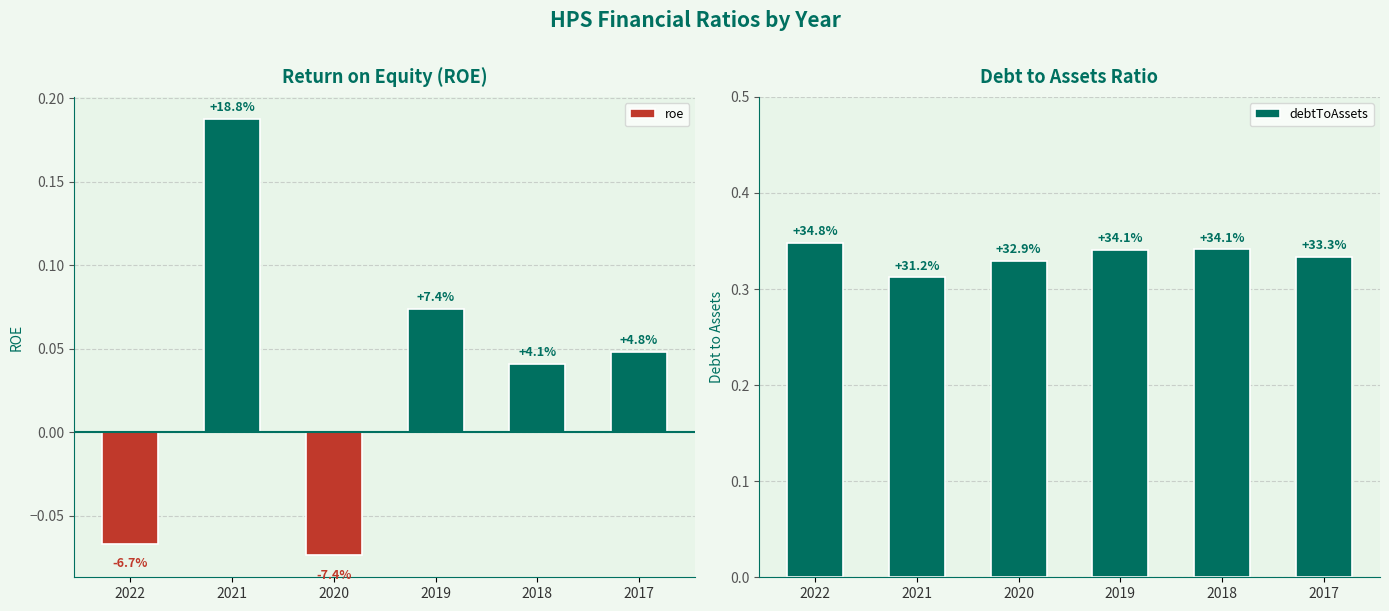

The value of debtToAssets at 2017 is 0.2. True or false?

False